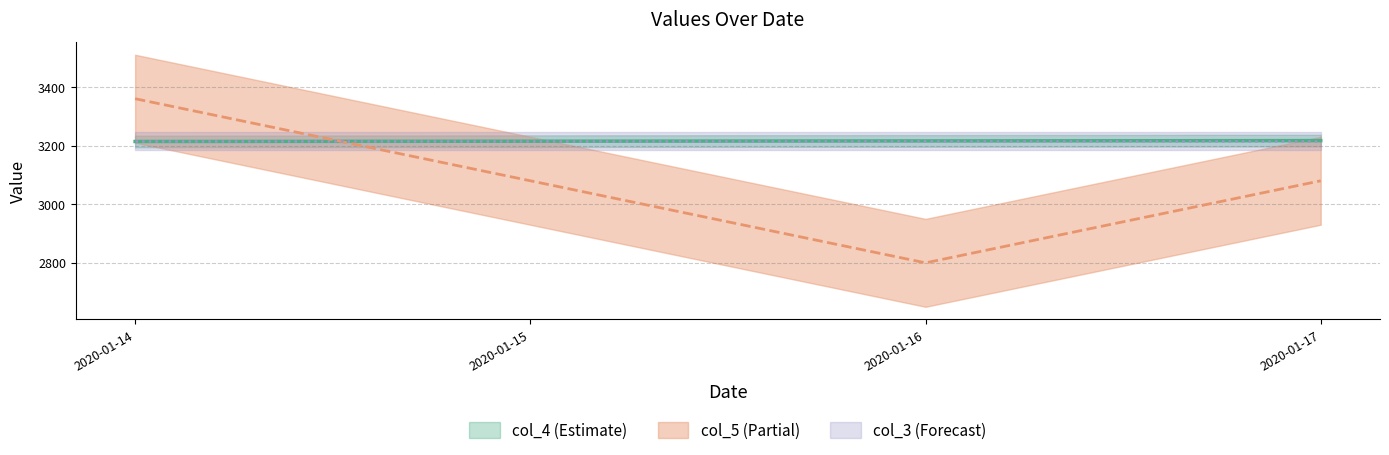

Does the chart display data point markers on the line(s)?

No